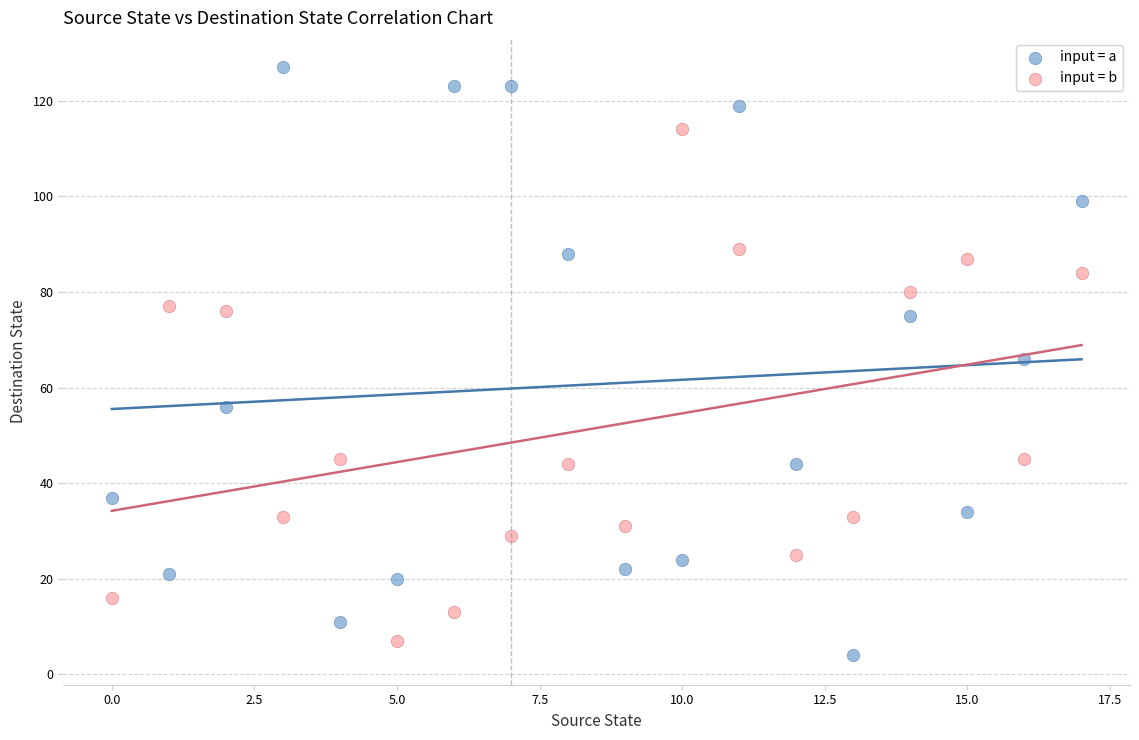

In the input = b series, what Y value is closest to 60?

45